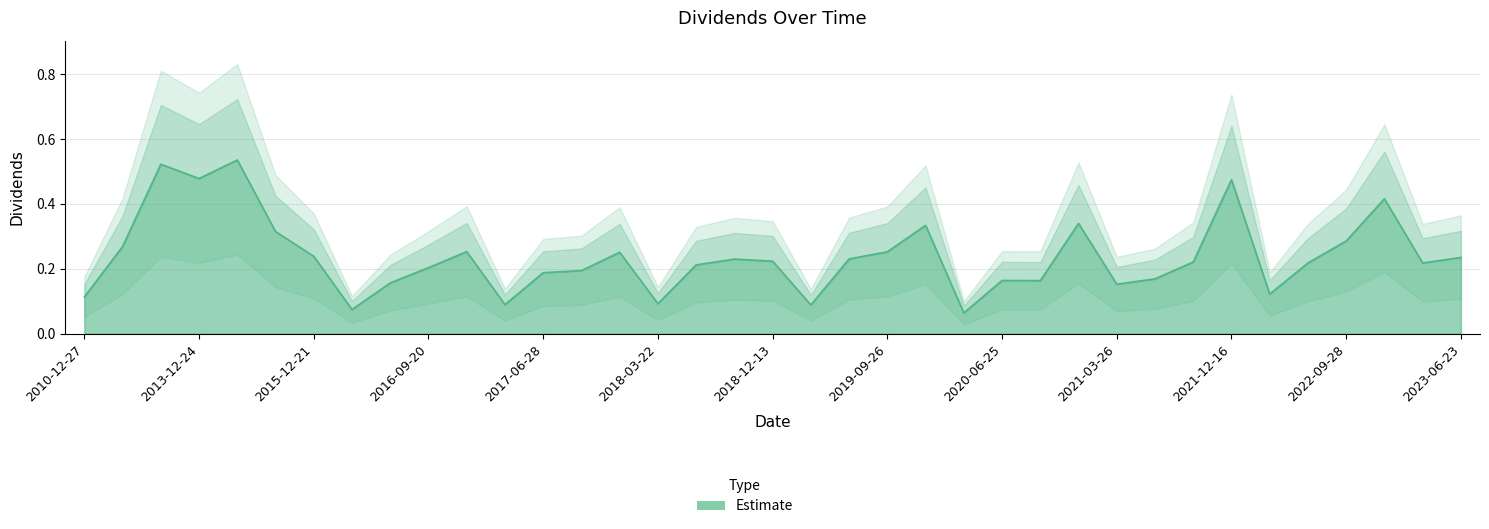

Reading left to right, transcribe all the data shown in this chart.

0.1	0.3	0.5	0.5	0.5	0.3	0.2	0.1	0.2	0.2	0.3	0.1	0.2	0.2	0.3	0.1	0.2	0.2	0.2	0.1	0.2	0.3	0.3	0.1	0.2	0.2	0.3	0.2	0.2	0.2	0.5	0.1	0.2	0.3	0.4	0.2	0.2